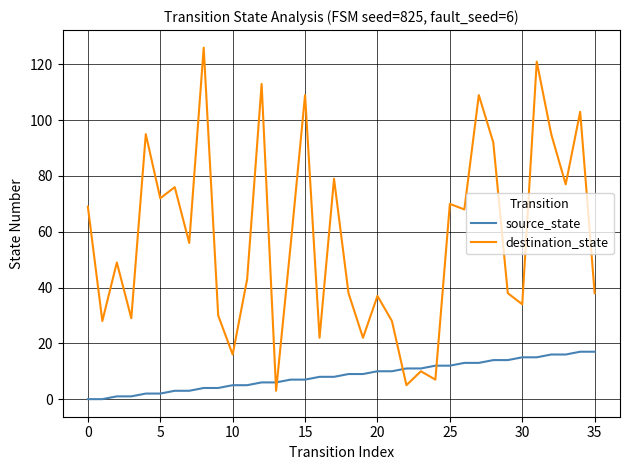

List the series in order of their peak value, lowest first.

source_state, destination_state